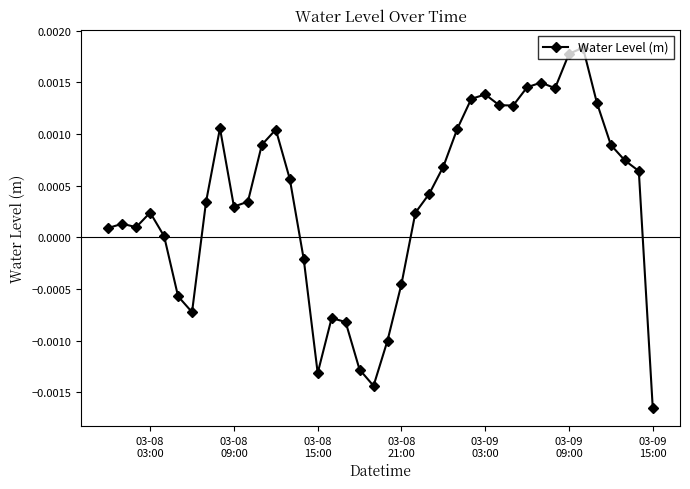

How many series are shown in this chart?

1